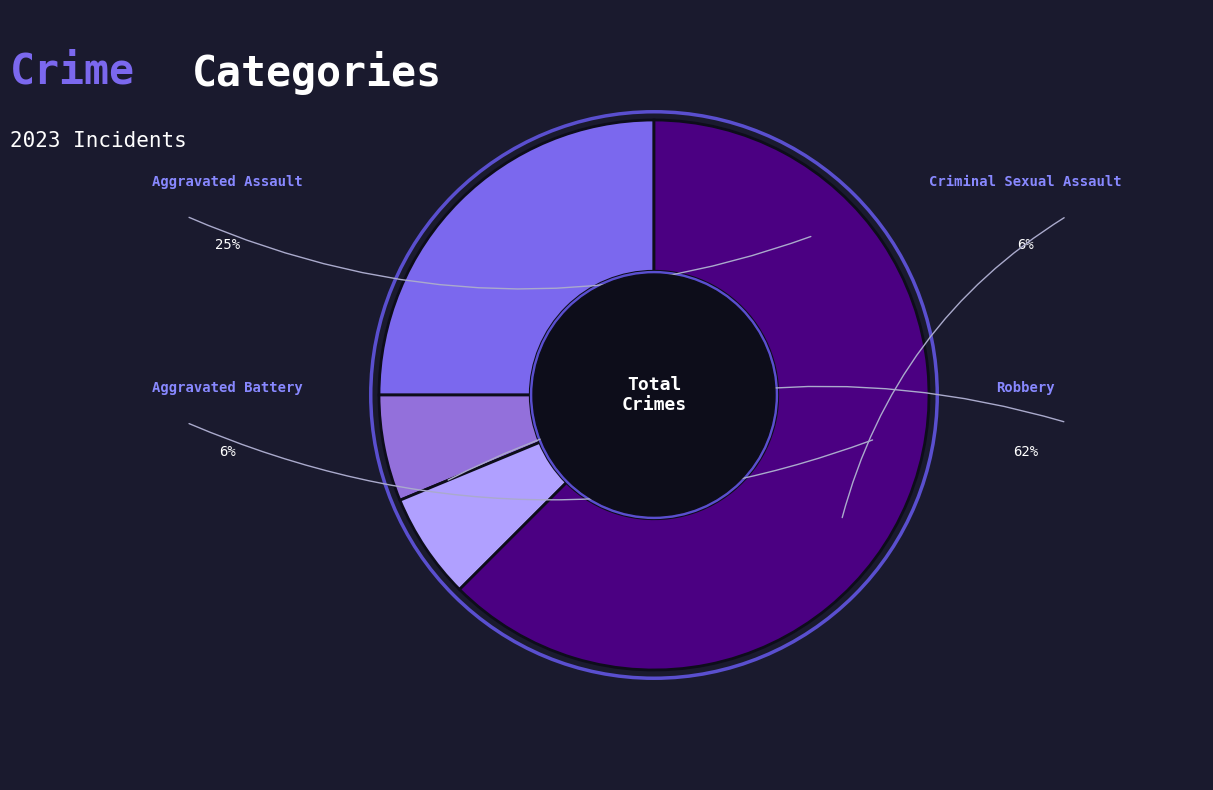

What percentage do Robbery and Aggravated Battery together represent?

68.8%